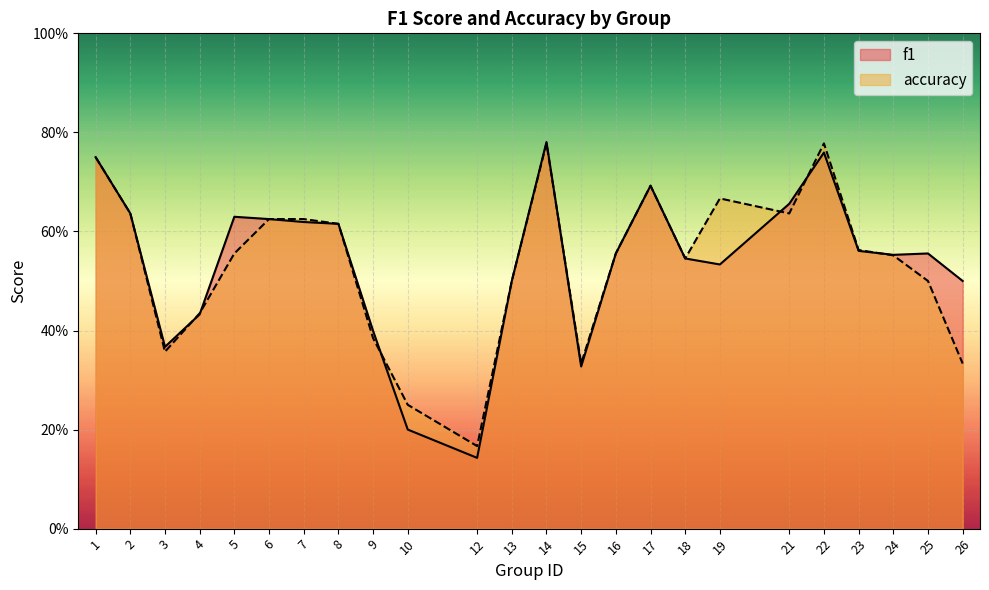

What is the lowest value of the f1 series?

0.1